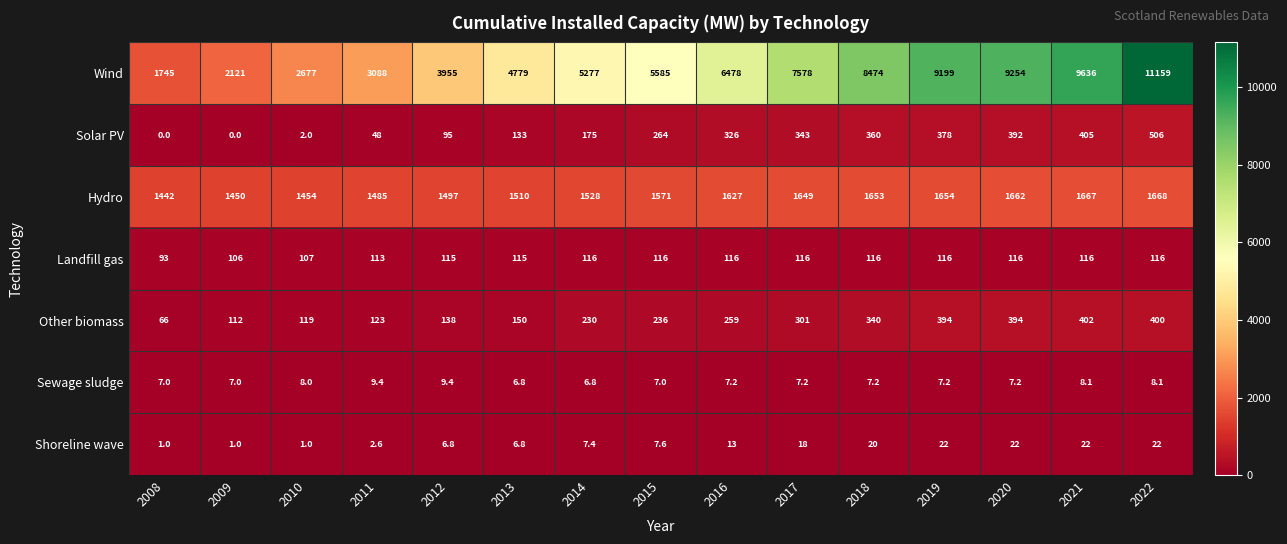

Rank the series at 2015 from lowest to highest value.

Sewage sludge, Shoreline wave, Landfill gas, Other biomass, Solar PV, Hydro, Wind